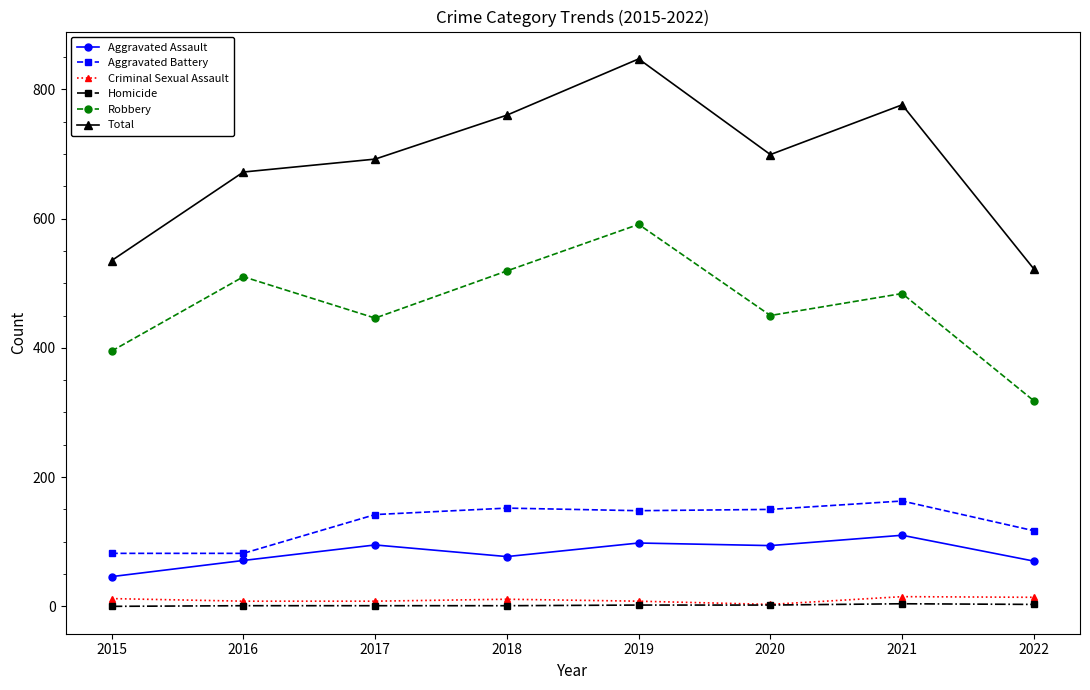

At how many categories does at least one series exceed 227?

8